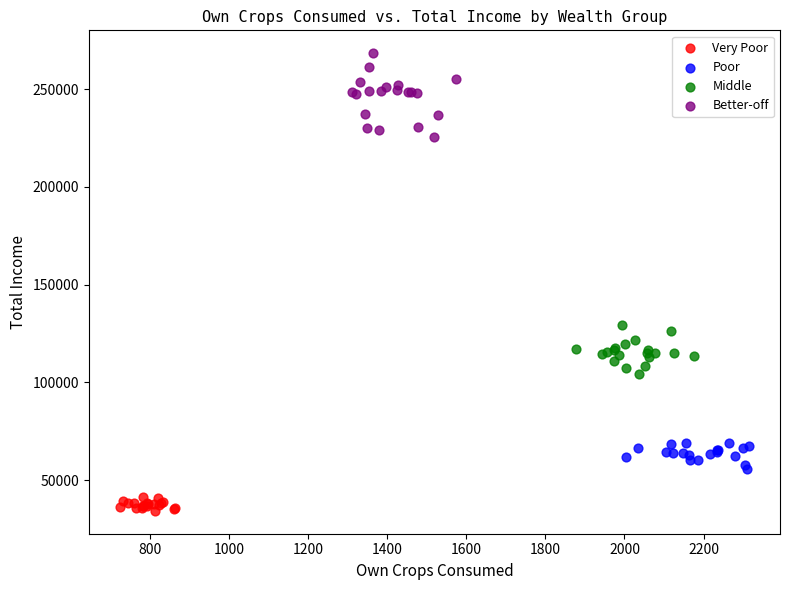

Which series contains the highest Y value?

Better-off